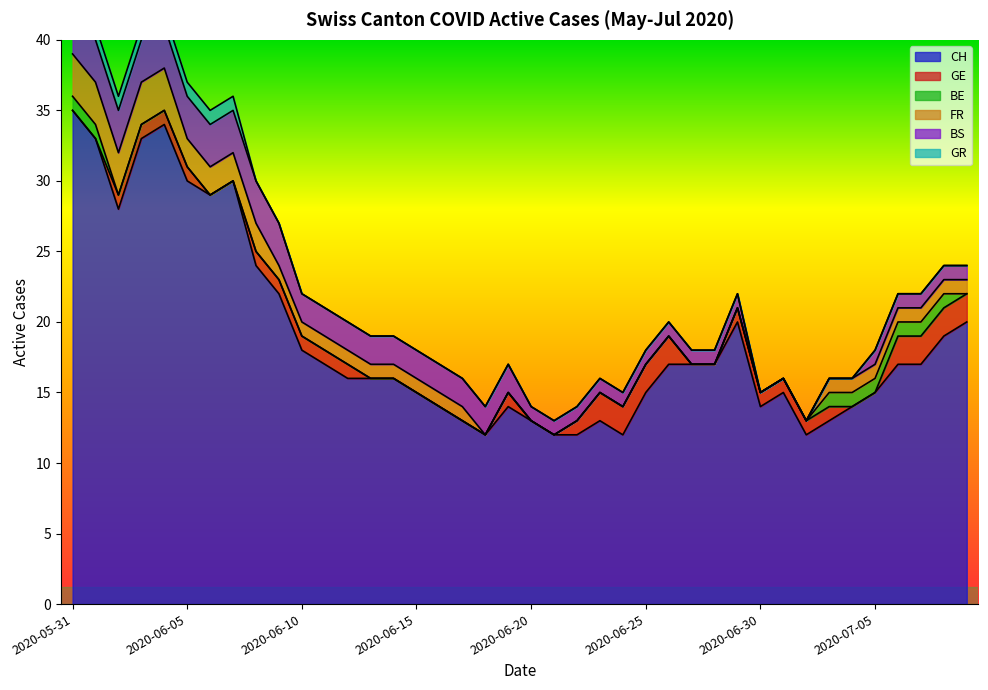

Is the value of FR at 2020-06-18 greater than the value of BS at 2020-06-22?

No